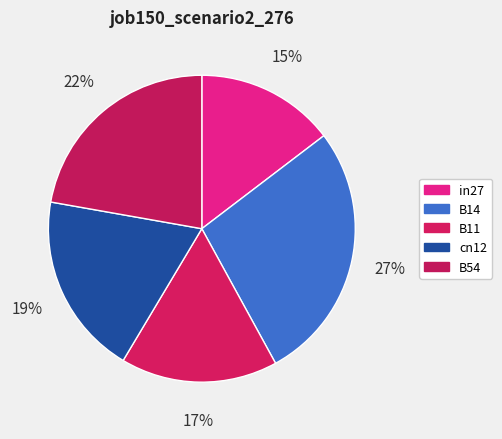

Is there a majority slice in this chart?

No